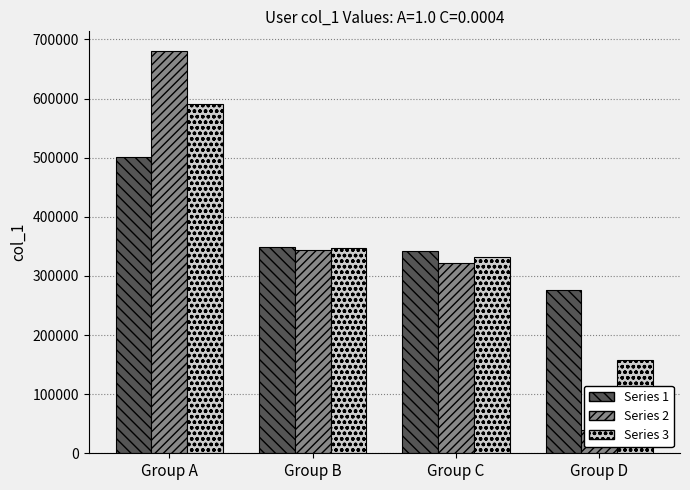

At Group B, list the series in order from largest to smallest.

Series 1, Series 3, Series 2